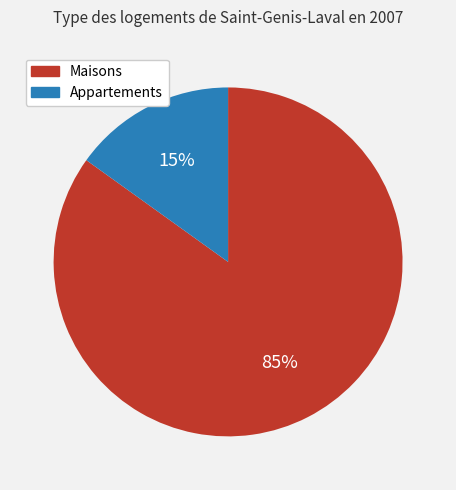

Which slice is the smallest?

Appartements